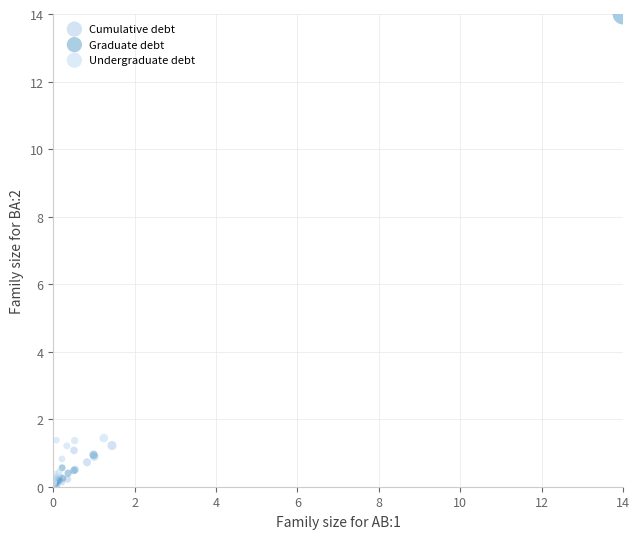

What are all the series names shown in the legend?

Cumulative debt, Graduate debt, Undergraduate debt